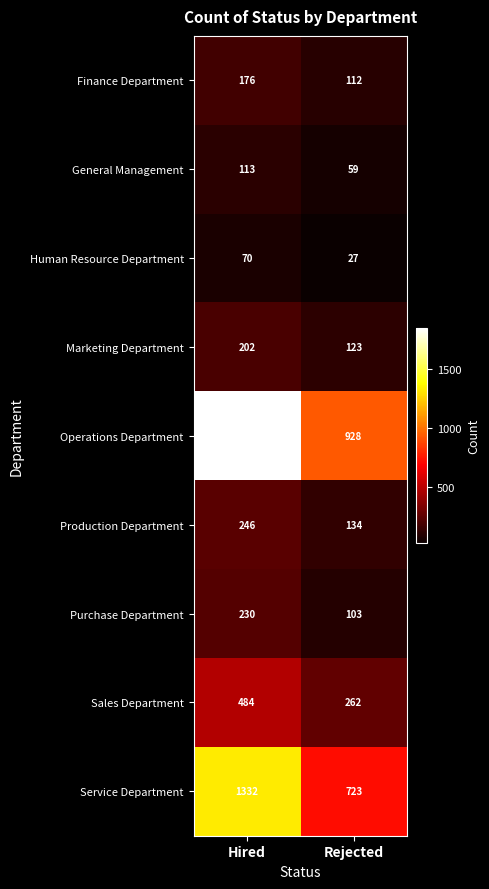

Which category has the highest value across all series?

Hired